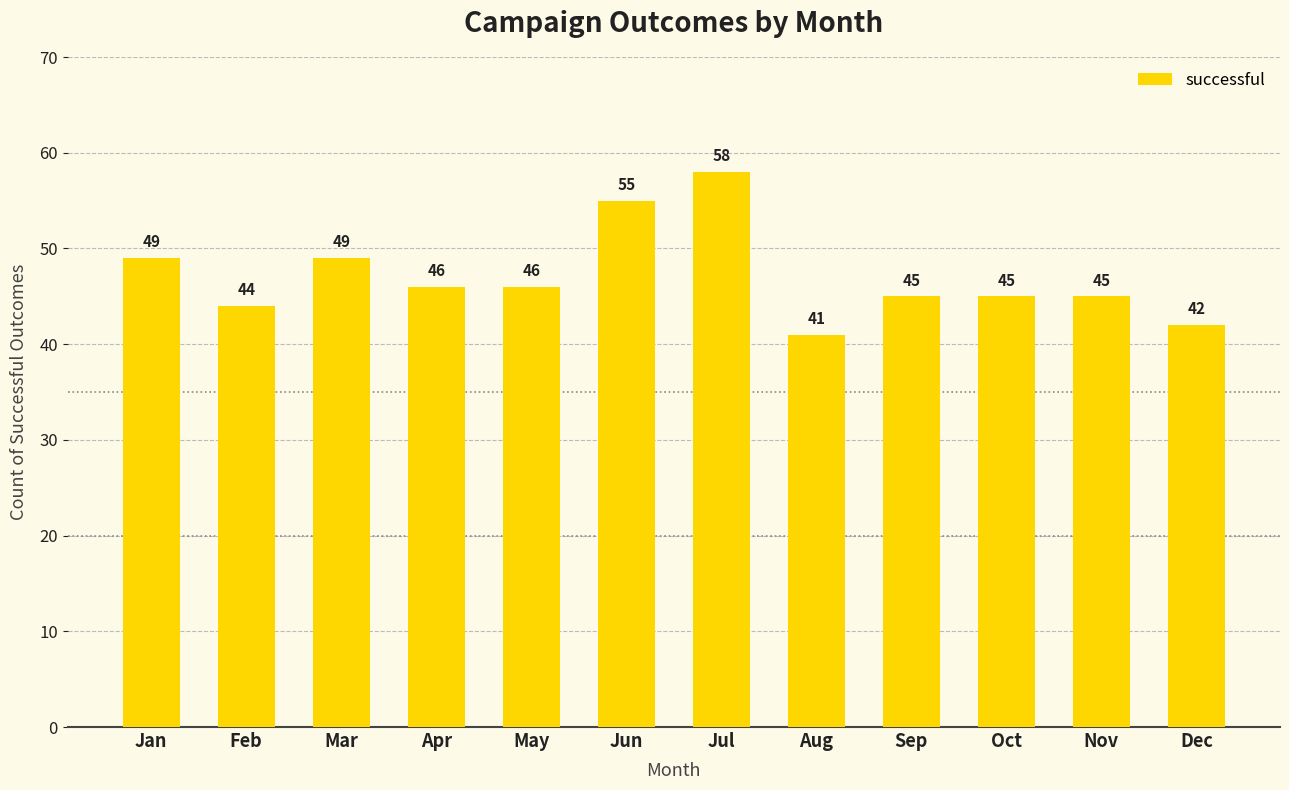

Which category has the highest value across all series?

Jul